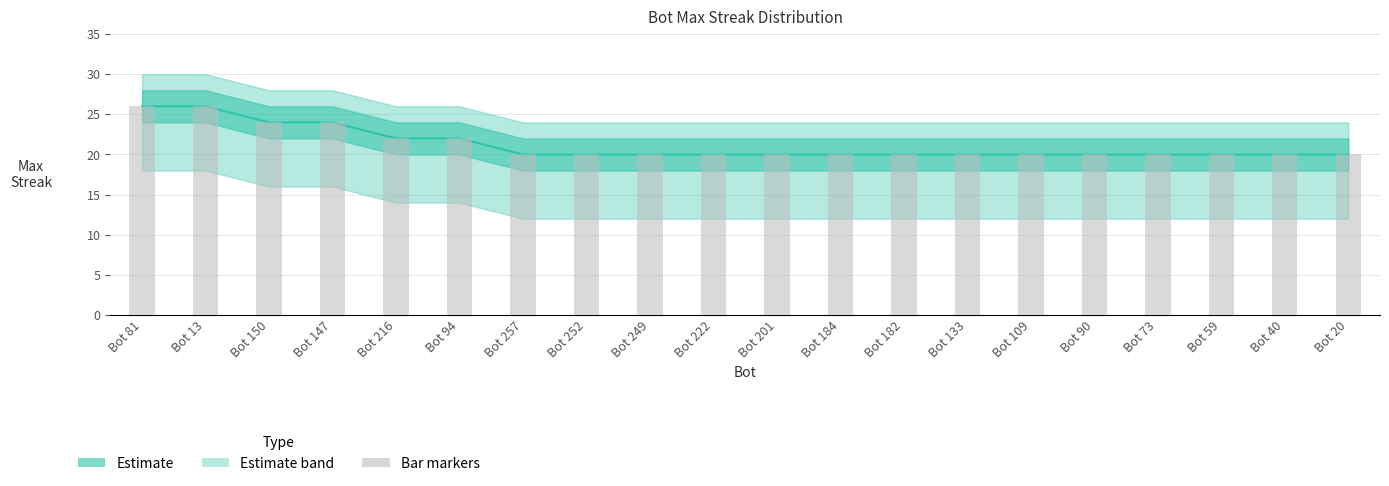

How many bars are there in total?

20